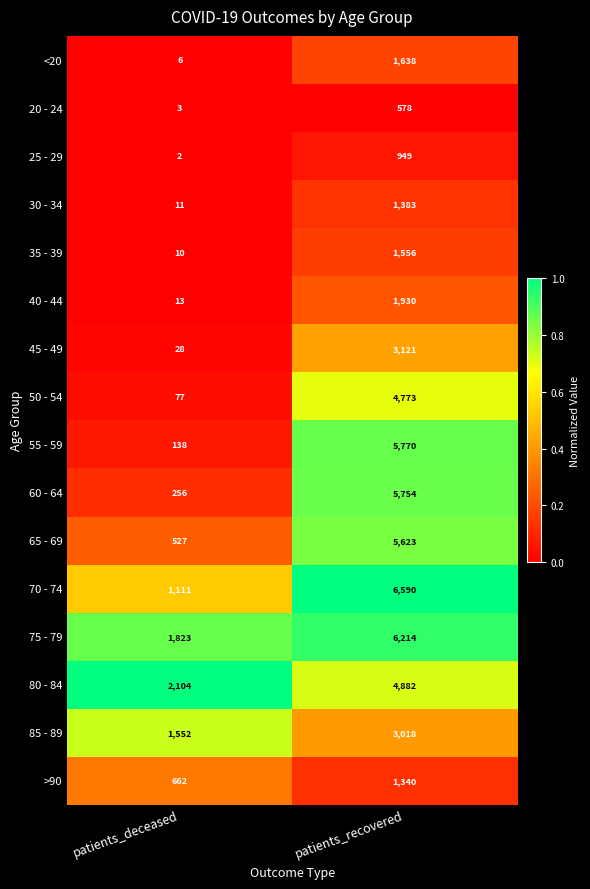

What is the greatest value displayed?

6590